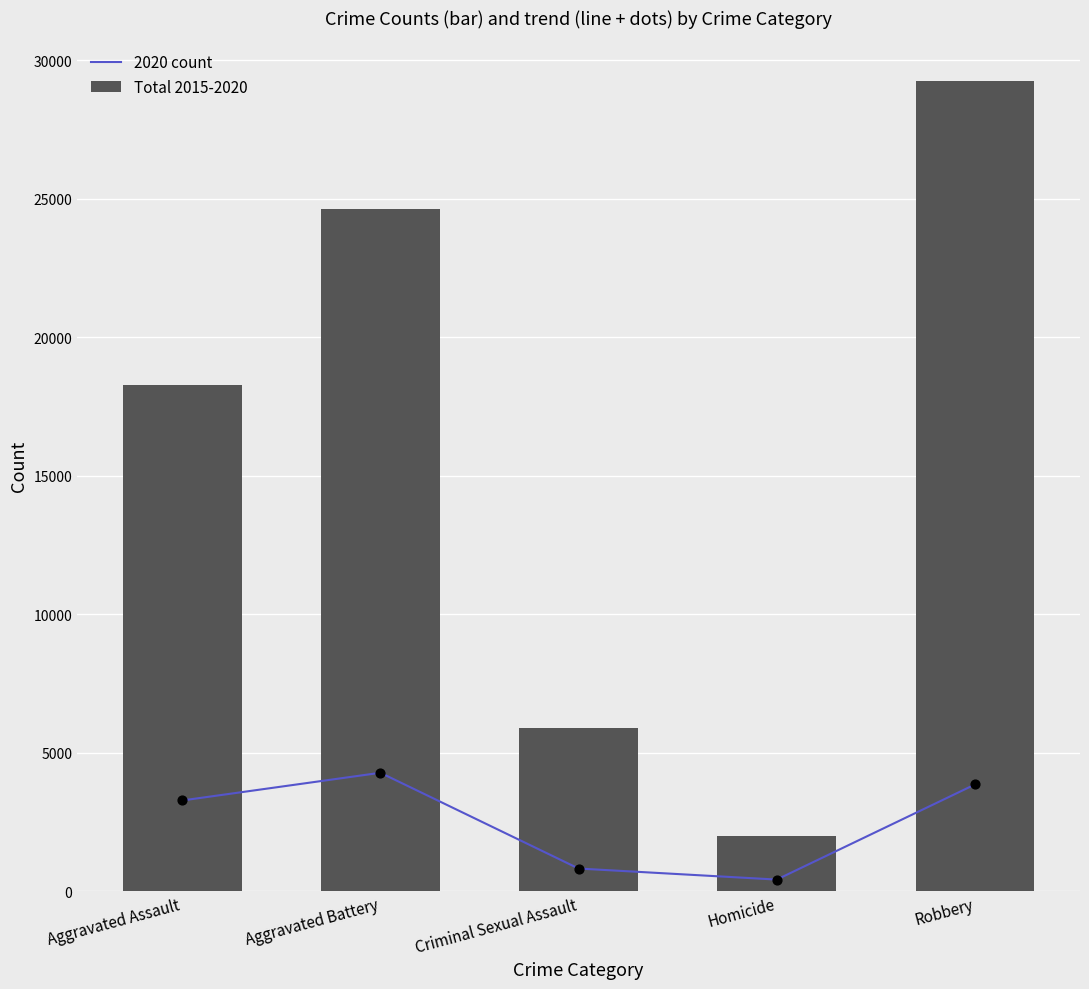

Which series has the largest total across all categories?

Total 2015-2020